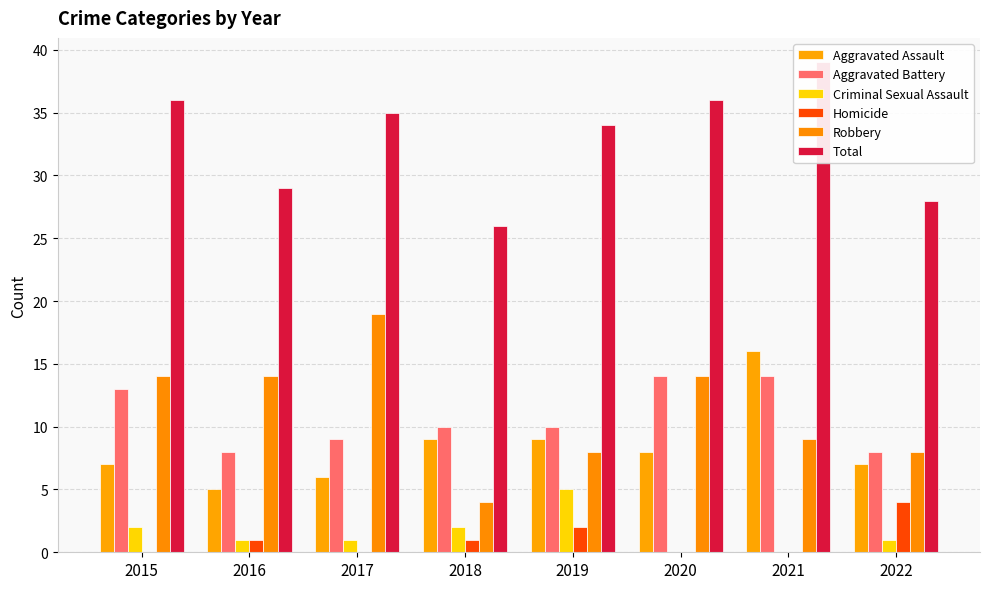

Read the Robbery value at 2015, to the nearest 10.

10